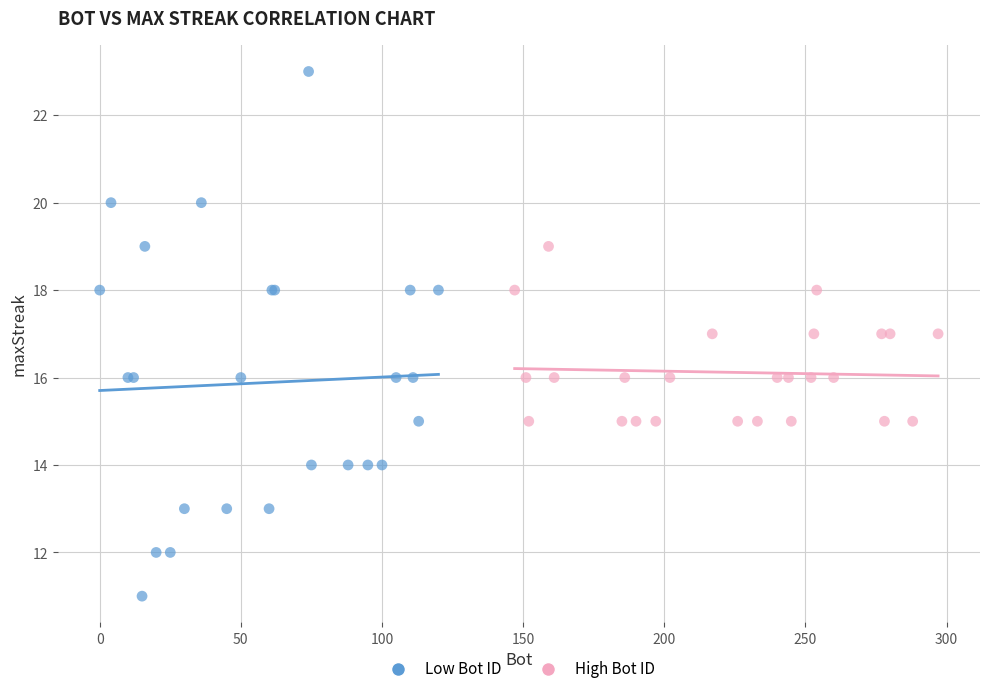

Which series contains the highest Y value?

Low Bot ID